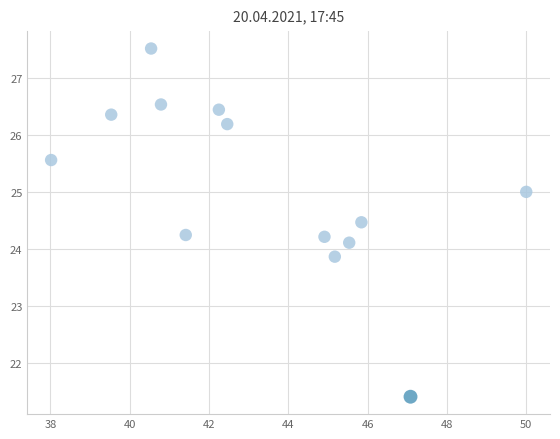

What is the range of Y values (max minus min)?

6.1